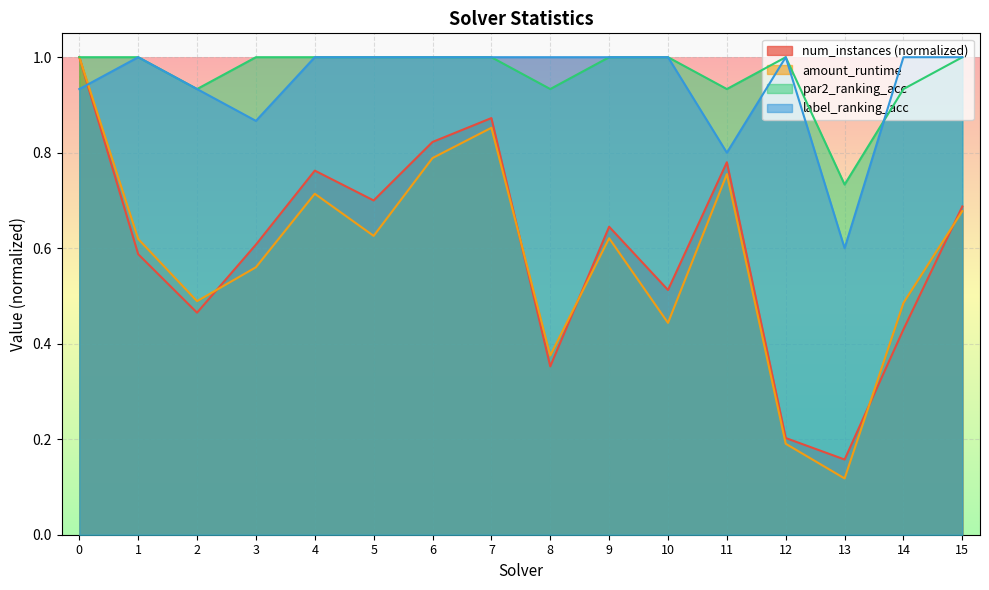

At which label is amount_runtime closest to 0?

13